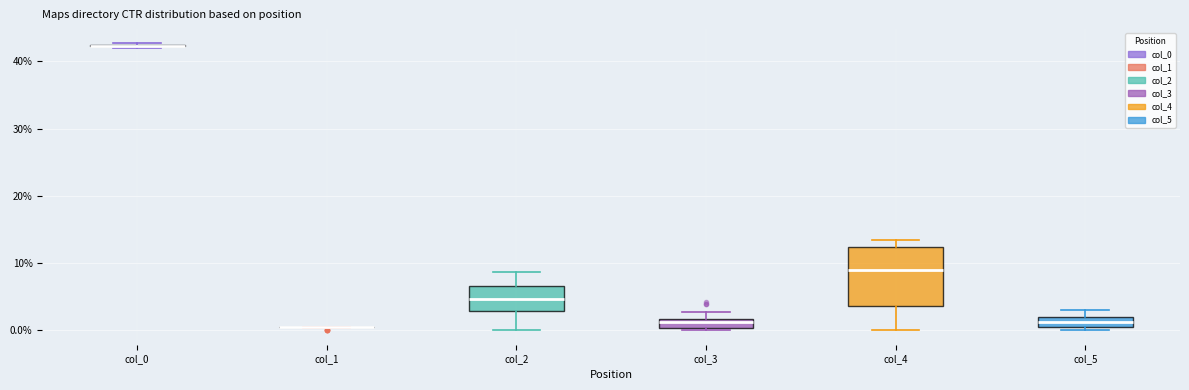

Which box is the tallest, from its lower edge to its upper edge?

col_4